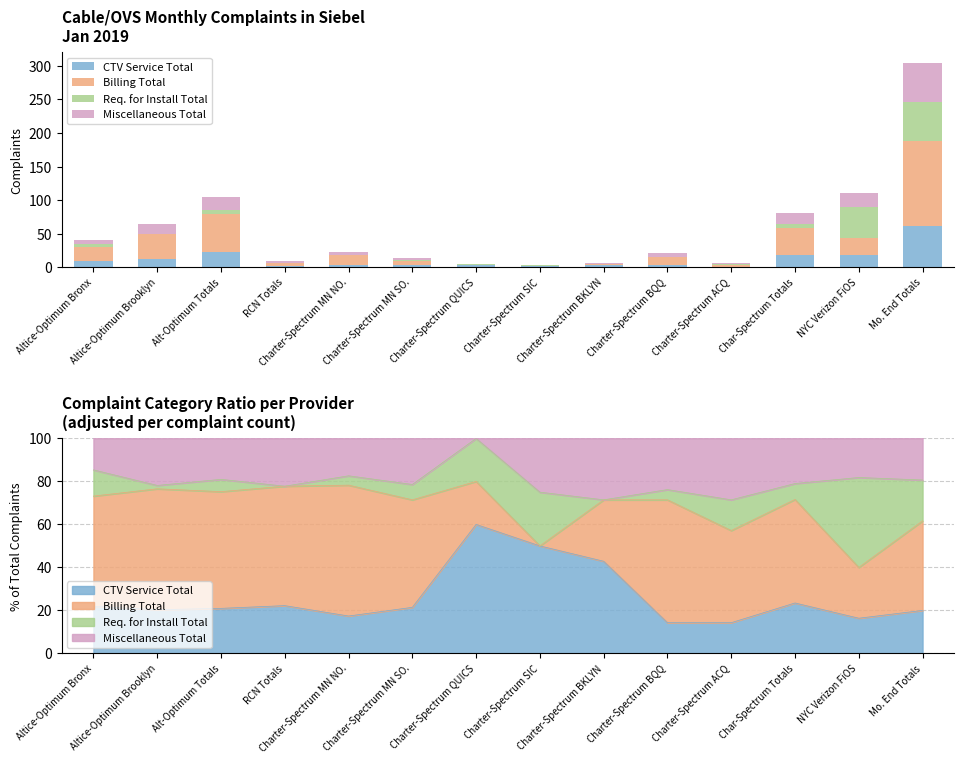

Which series has the largest total across all categories?

Billing Total